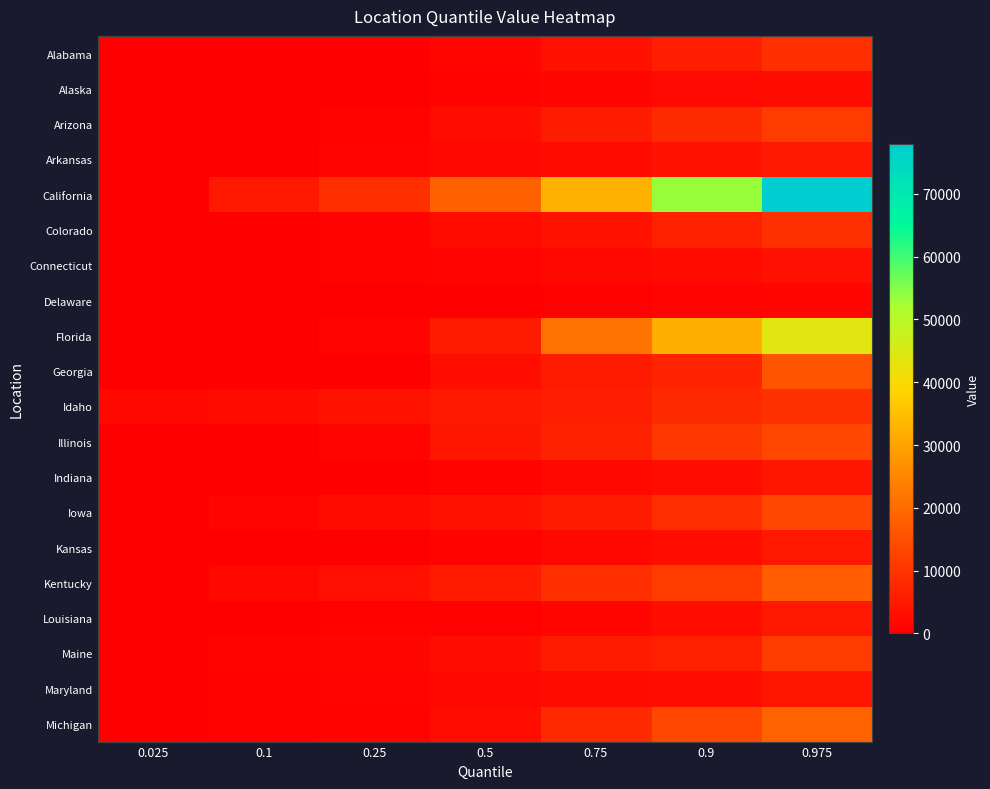

At 0.1, list the series in order from largest to smallest.

California, Idaho, Kentucky, Iowa, Maine, Maryland, Michigan, Colorado, Florida, Connecticut, Alaska, Illinois, Indiana, Arkansas, Alabama, Georgia, Kansas, Louisiana, Delaware, Arizona